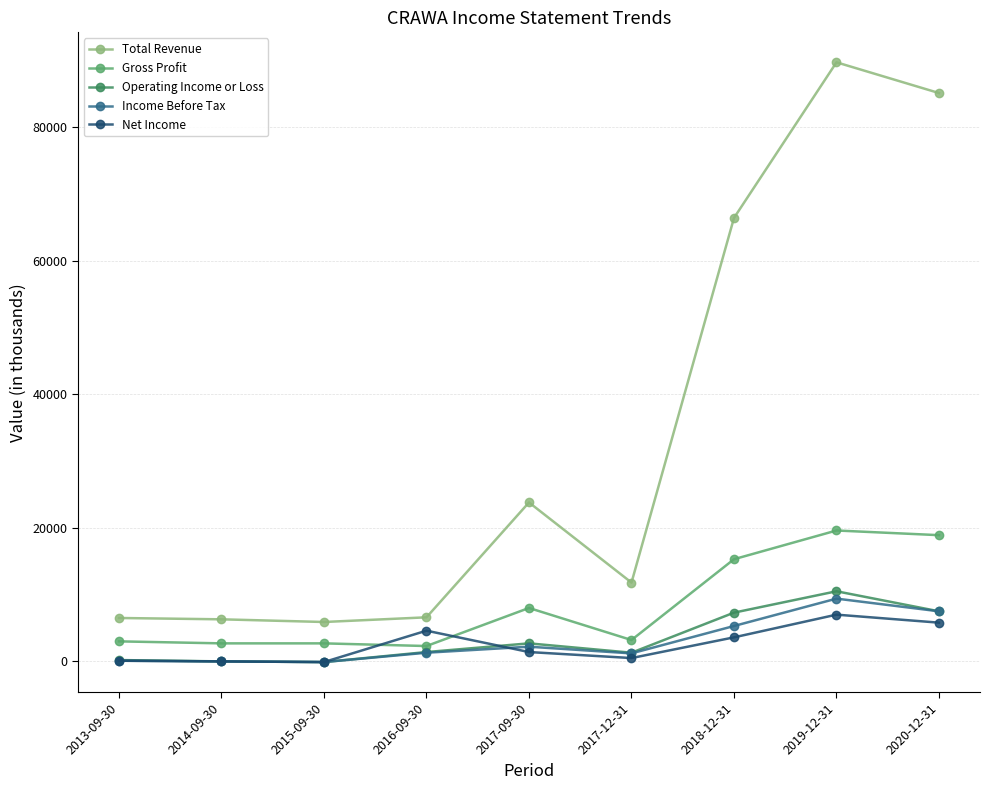

What is the smallest value displayed?

-100